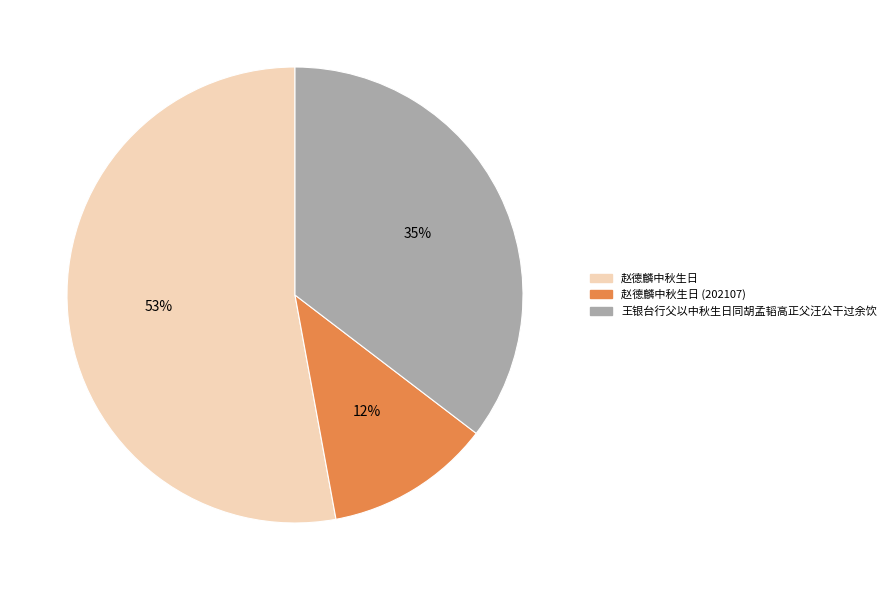

What percentage is the 赵德麟中秋生日 slice, to the nearest percent?

53%